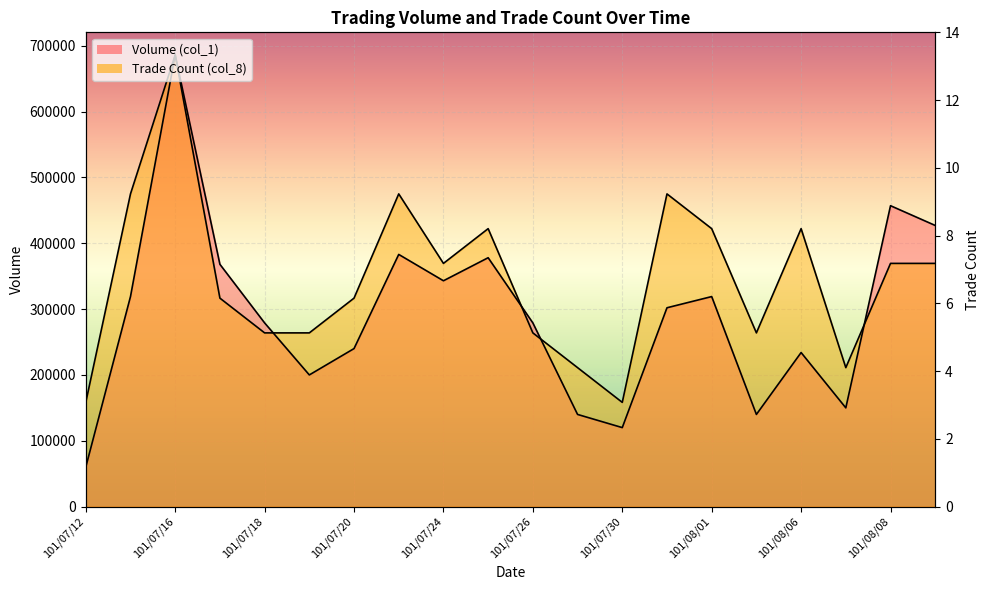

At which label is Volume (col_1) closest to 373000?

101/07/17